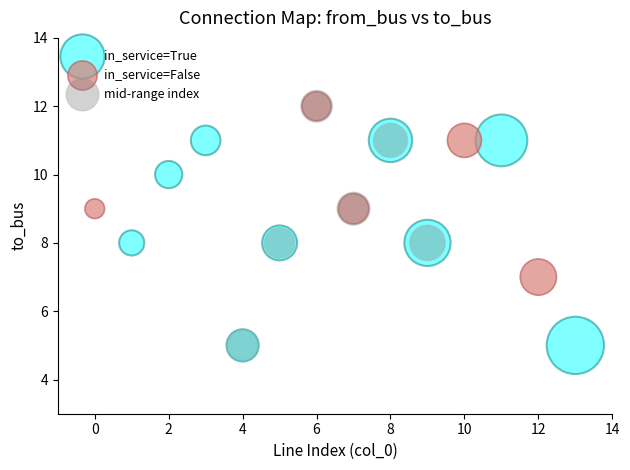

Which series has the widest spread of Y values?

mid-range index